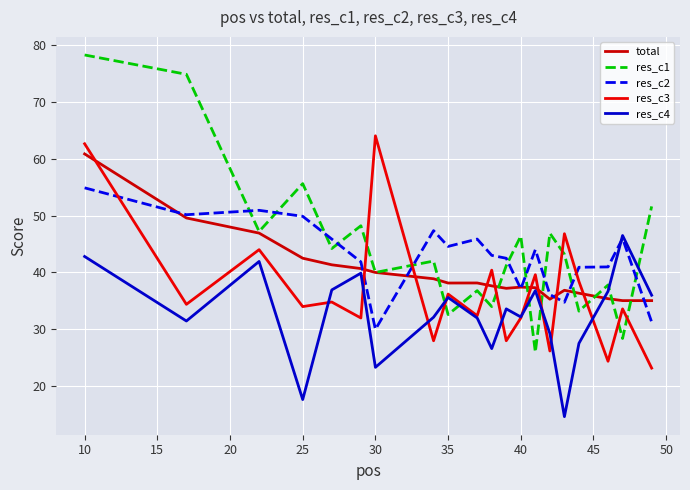

What is the difference between the maximum and minimum values in the res_c4 series?

31.8